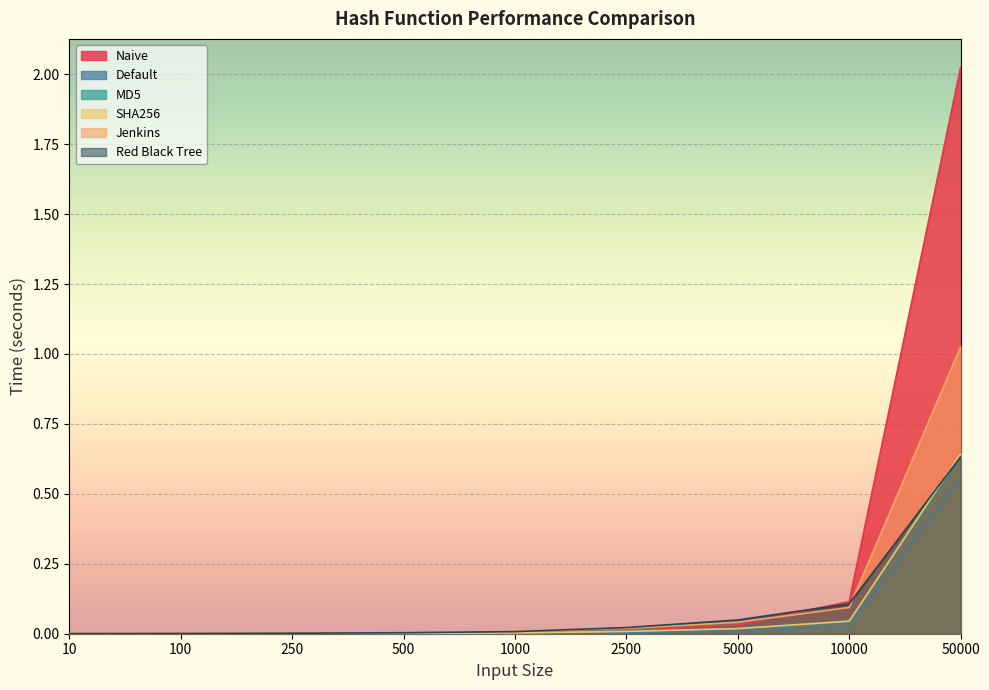

True or false: Naive has a value of 2.0 at 50000.

True